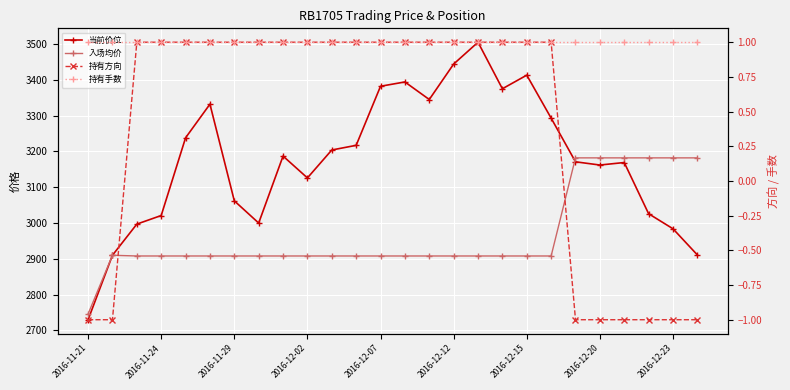

How many data points does each series have?

26